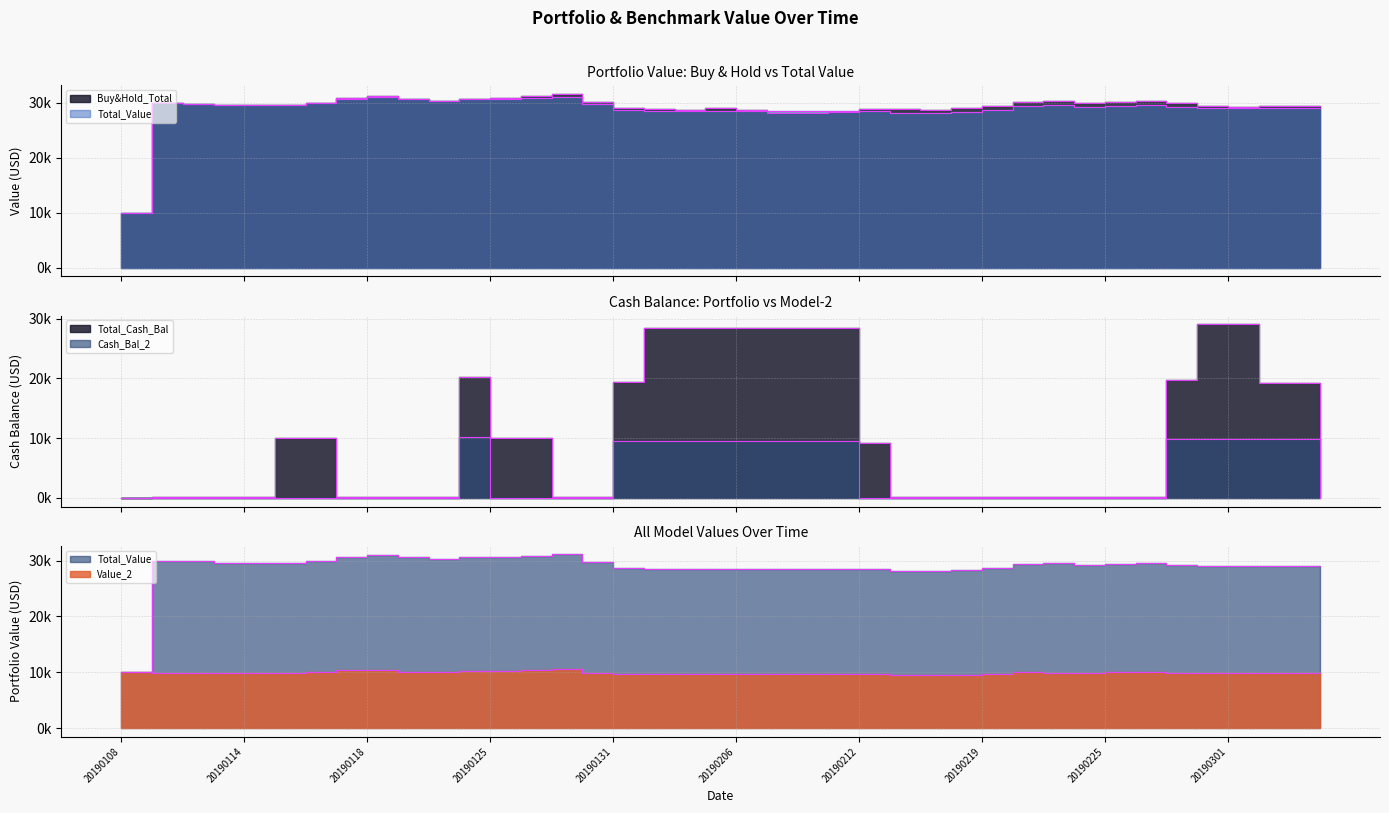

What is the average value of the Total_Cash_Bal series?

10422.5